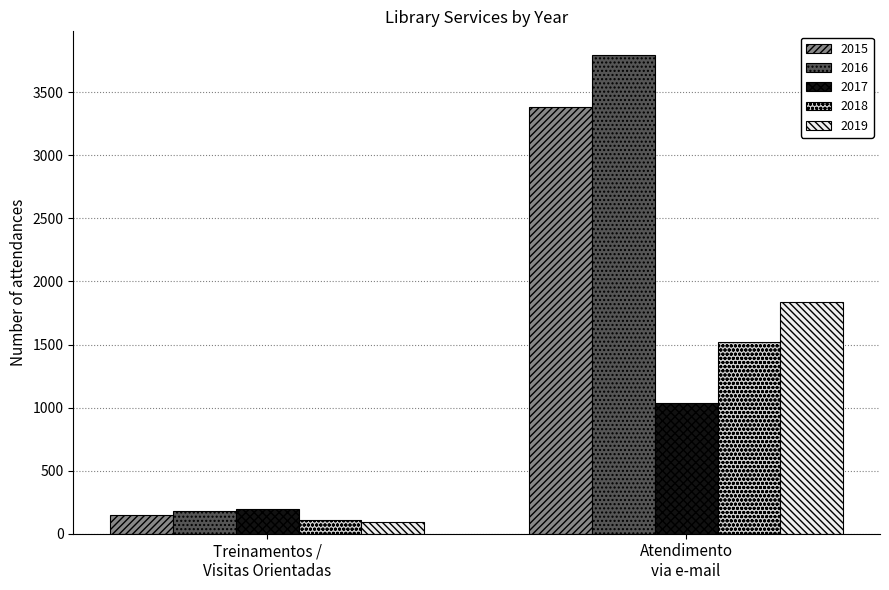

Which series has the largest total across all categories?

2016